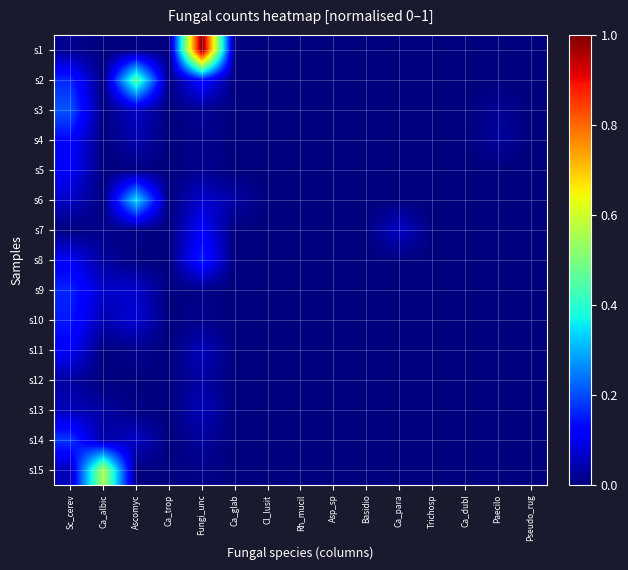

At Ca_glab, list the series in order from largest to smallest.

s6, s1, s2, s3, s4, s5, s7, s8, s9, s10, s11, s12, s13, s14, s15